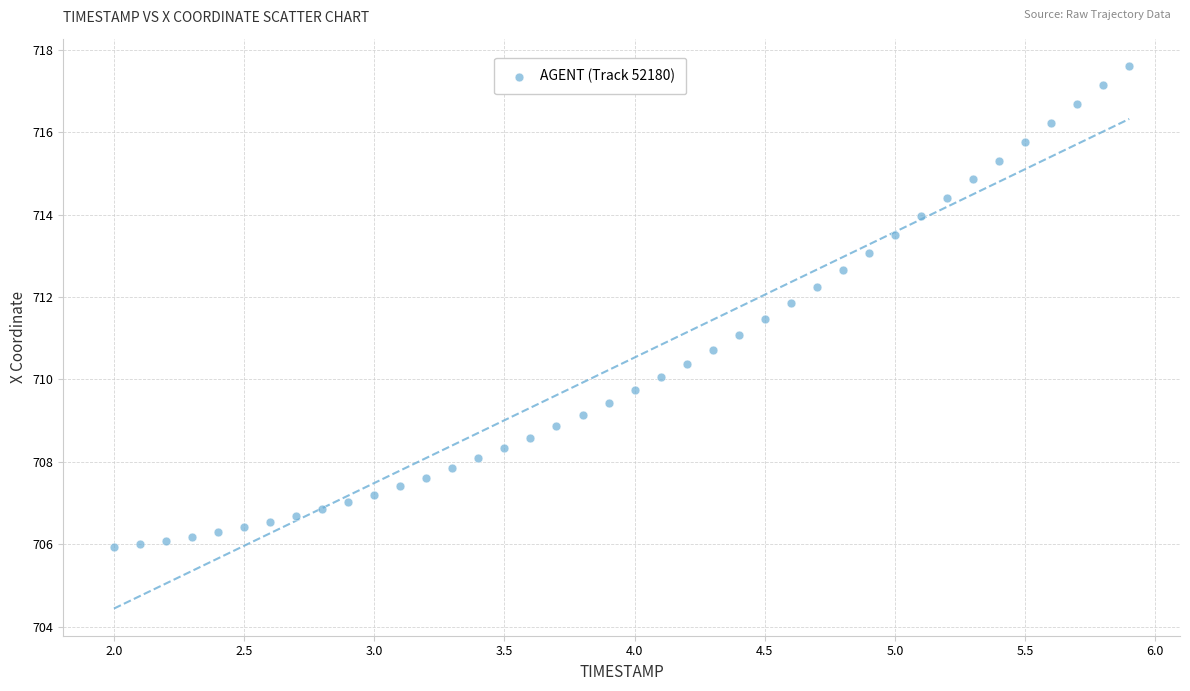

What is the range of X values (max minus min)?

3.9